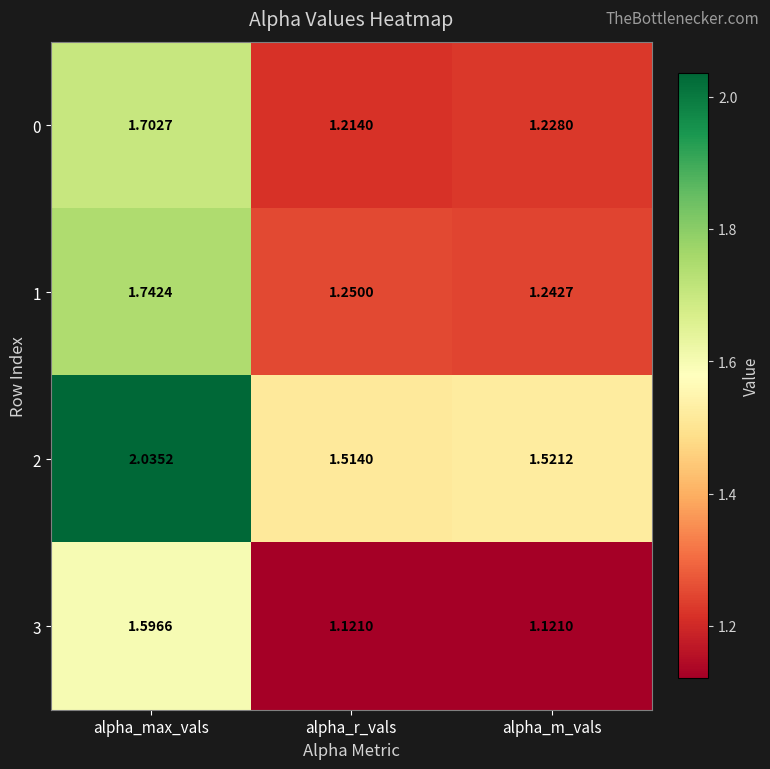

Rank the categories by 1 value from lowest to highest.

alpha_m_vals, alpha_r_vals, alpha_max_vals